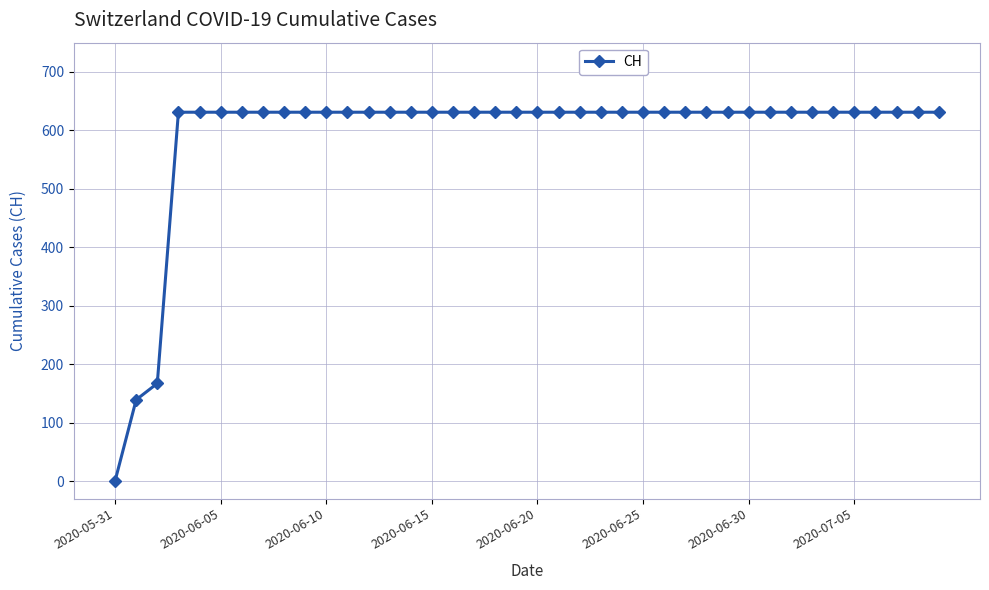

What is the value of the 23rd point from the left?

631